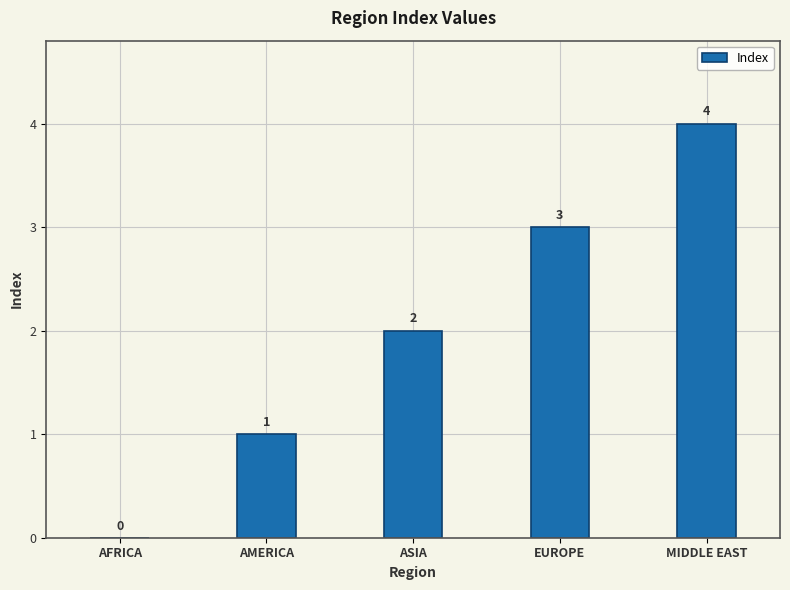

What is the average value?

2